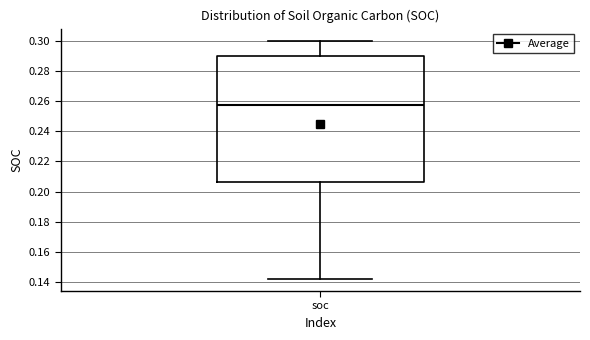

Read this box plot against the y-axis: the position of the median line, the range covered by the box, and the ends of both whiskers. The values are not printed on the chart, so give them approximately, as read against the axis.

median 0.258, box 0.206 to 0.290, whiskers 0.142 to 0.300